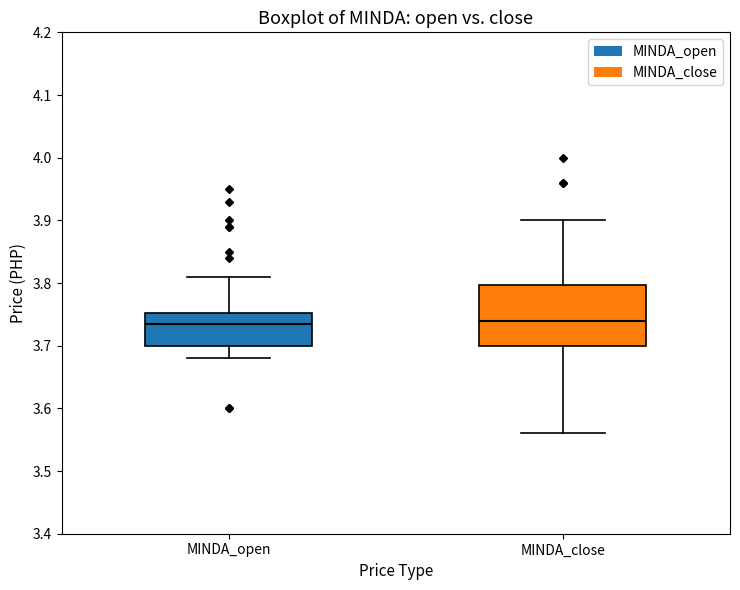

Comparing the boxes themselves (not the whiskers), which one is the tallest?

MINDA_close